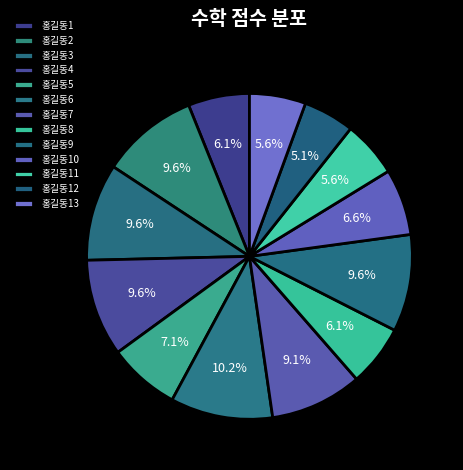

Which category has the biggest portion of the pie?

홍길동6